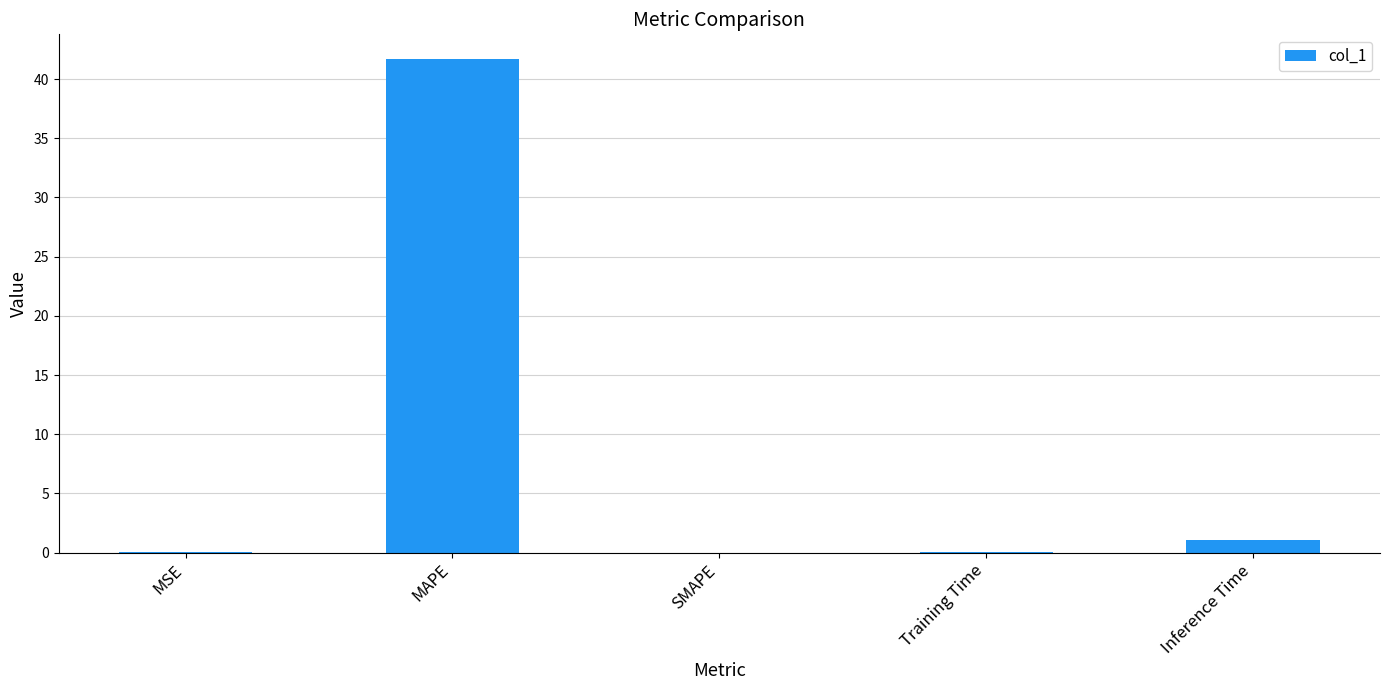

Between MSE and MAPE, which is larger?

MAPE